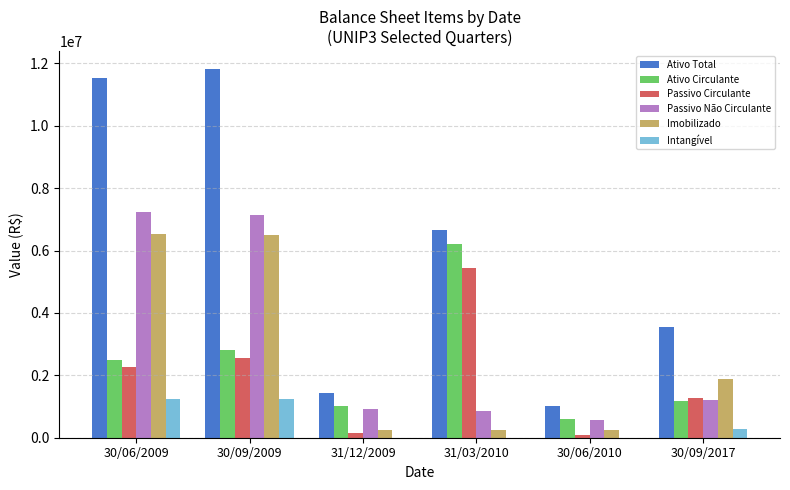

How many categories are shown in the chart?

6